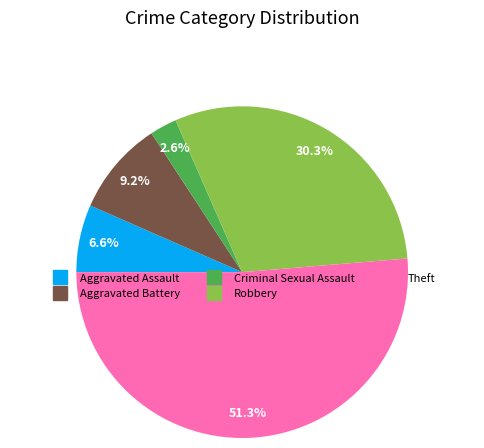

How many slices are in this pie chart?

5